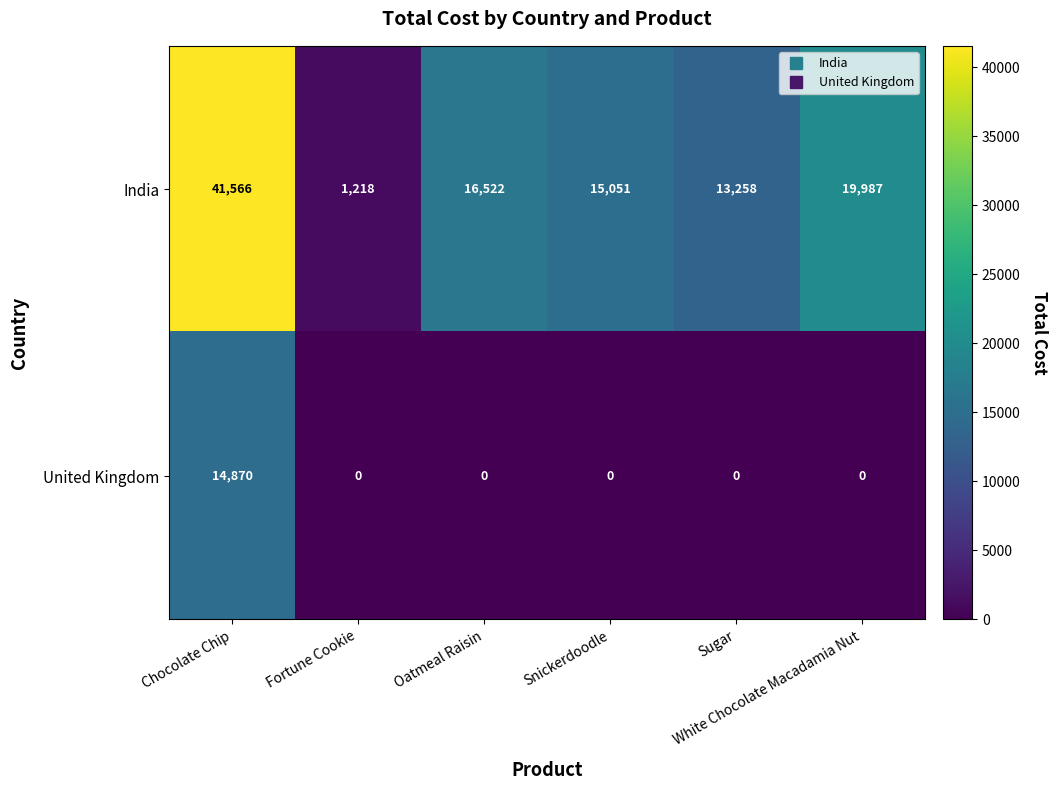

Which series has the largest total across all categories?

India